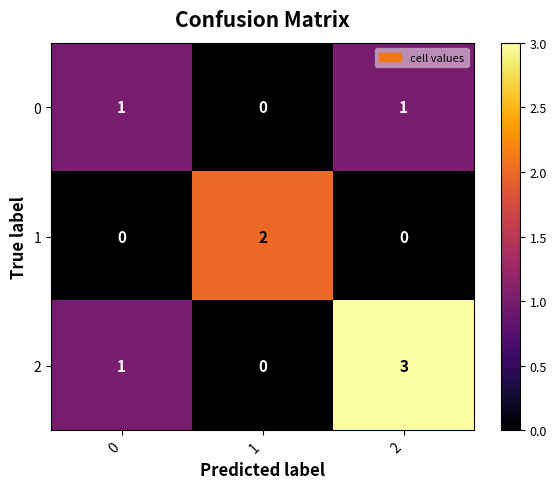

What is the difference between the maximum and minimum values in the 2 series?

3